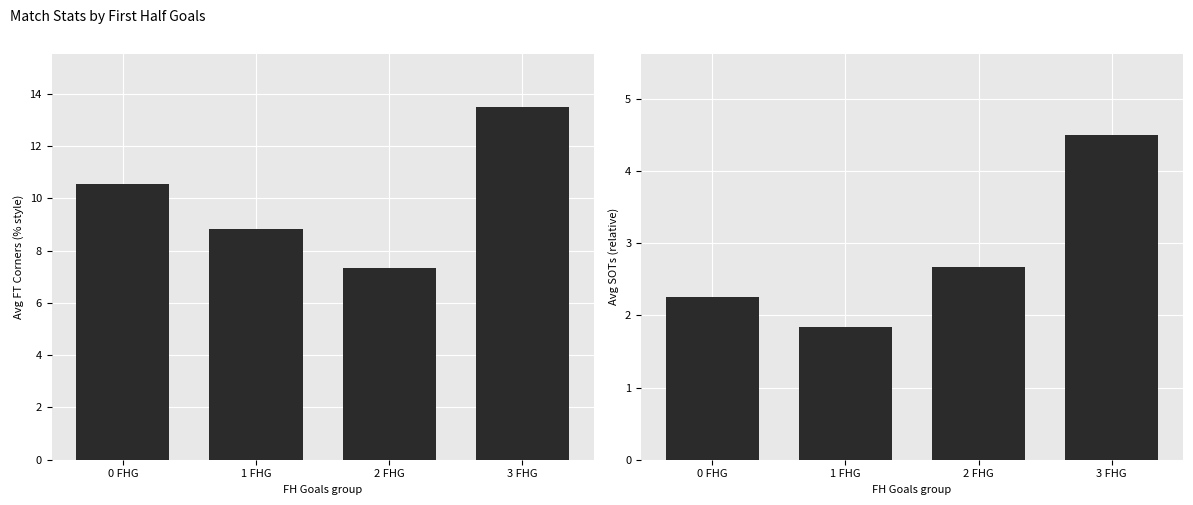

What is the total value across all series at 1 FHG?

10.7